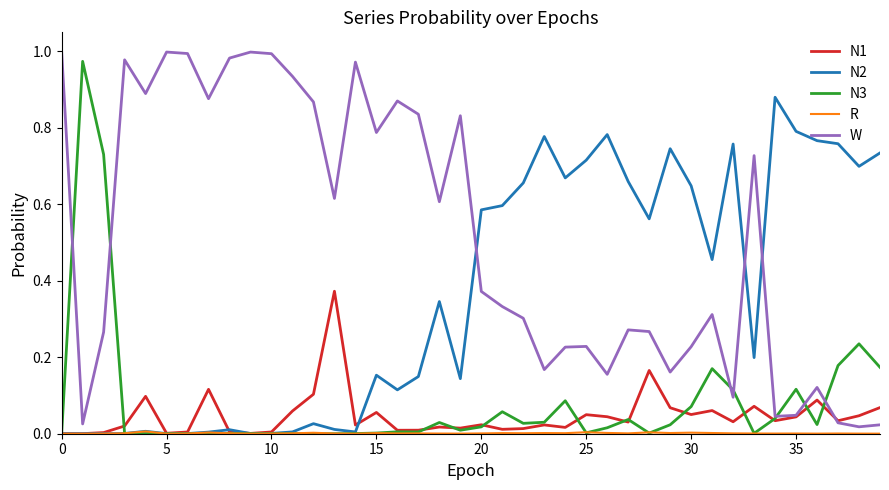

Reading left to right, list all the values displayed in this chart.

N1: 0.0	0.0	0.0	0.0	0.1	0.0	0.0	0.1	0.0	0.0	0.0	0.1	0.1	0.4	0.0	0.1	0.0	0.0	0.0	0.0	0.0	0.0	0.0	0.0	0.0	0.0	0.0	0.0	0.2	0.1	0.1	0.1	0.0	0.1	0.0	0.0	0.1	0.0	0.0	0.1
N2: 0.0	0.0	0.0	0.0	0.0	0.0	0.0	0.0	0.0	0.0	0.0	0.0	0.0	0.0	0.0	0.2	0.1	0.1	0.3	0.1	0.6	0.6	0.7	0.8	0.7	0.7	0.8	0.7	0.6	0.7	0.6	0.5	0.8	0.2	0.9	0.8	0.8	0.8	0.7	0.7
N3: 0.0	1.0	0.7	0.0	0.0	0.0	0.0	0.0	0.0	0.0	0.0	0.0	0.0	0.0	0.0	0.0	0.0	0.0	0.0	0.0	0.0	0.1	0.0	0.0	0.1	0.0	0.0	0.0	0.0	0.0	0.1	0.2	0.1	0.0	0.0	0.1	0.0	0.2	0.2	0.2
R: 0.0	0.0	0.0	0.0	0.0	0.0	0.0	0.0	0.0	0.0	0.0	0.0	0.0	0.0	0.0	0.0	0.0	0.0	0.0	0.0	0.0	0.0	0.0	0.0	0.0	0.0	0.0	0.0	0.0	0.0	0.0	0.0	0.0	0.0	0.0	0.0	0.0	0.0	0.0	0.0
W: 1.0	0.0	0.3	1.0	0.9	1.0	1.0	0.9	1.0	1.0	1.0	0.9	0.9	0.6	1.0	0.8	0.9	0.8	0.6	0.8	0.4	0.3	0.3	0.2	0.2	0.2	0.2	0.3	0.3	0.2	0.2	0.3	0.1	0.7	0.0	0.0	0.1	0.0	0.0	0.0